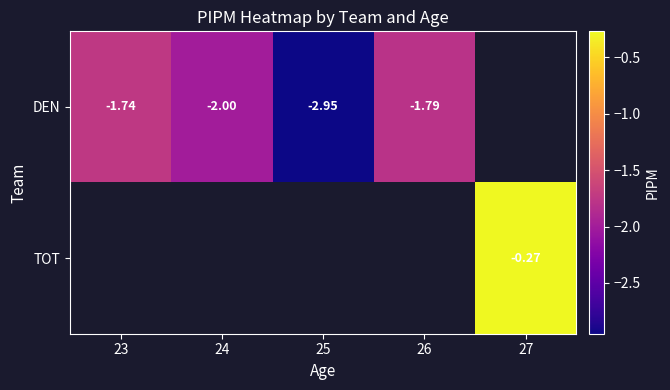

How many distinct data groups are displayed?

2